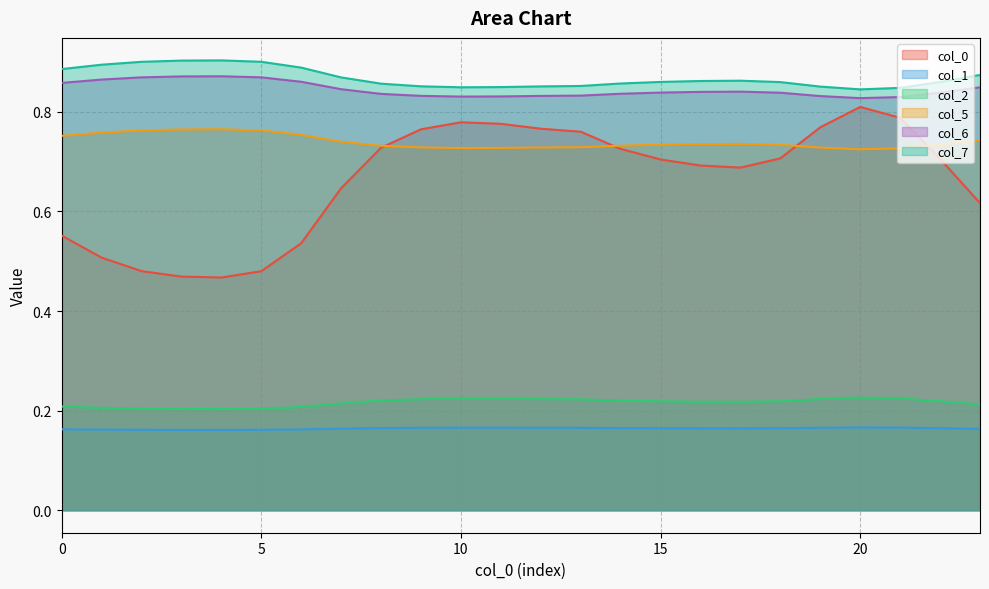

What are all the series names shown in the legend?

col_0, col_1, col_2, col_5, col_6, col_7